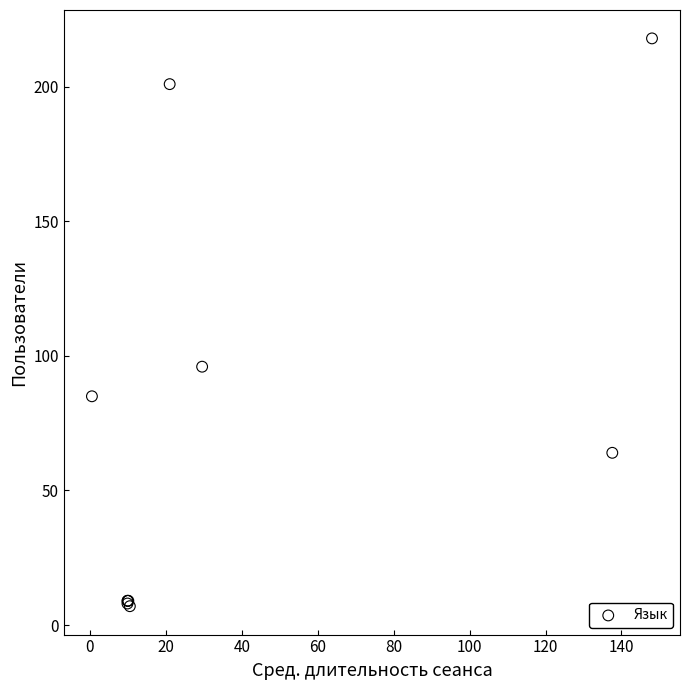

What Y value in the scatter plot is closest to 112?

96